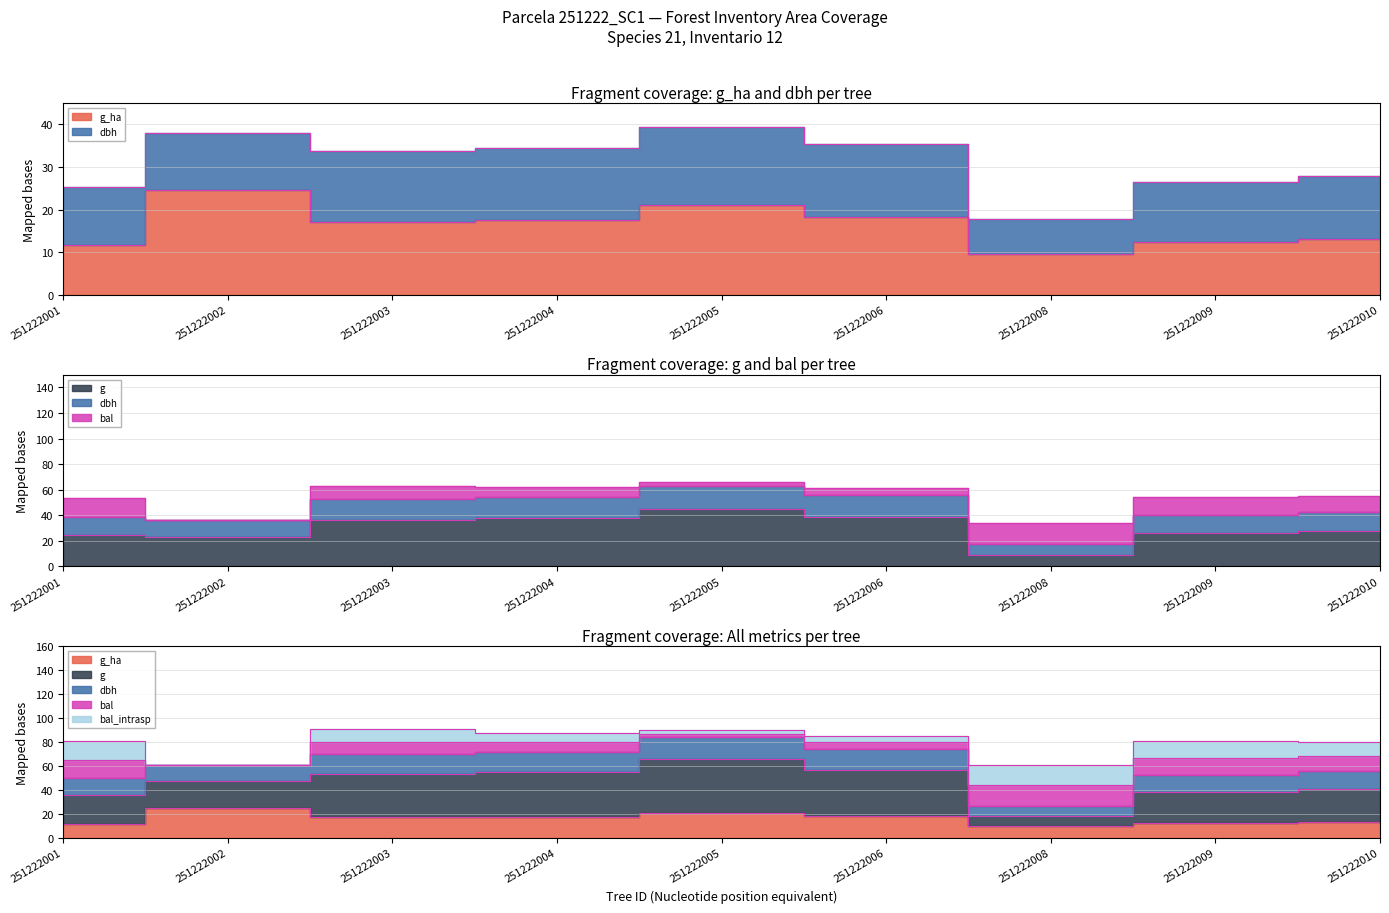

Is it true that g equals 18.9 at 251222006?

False